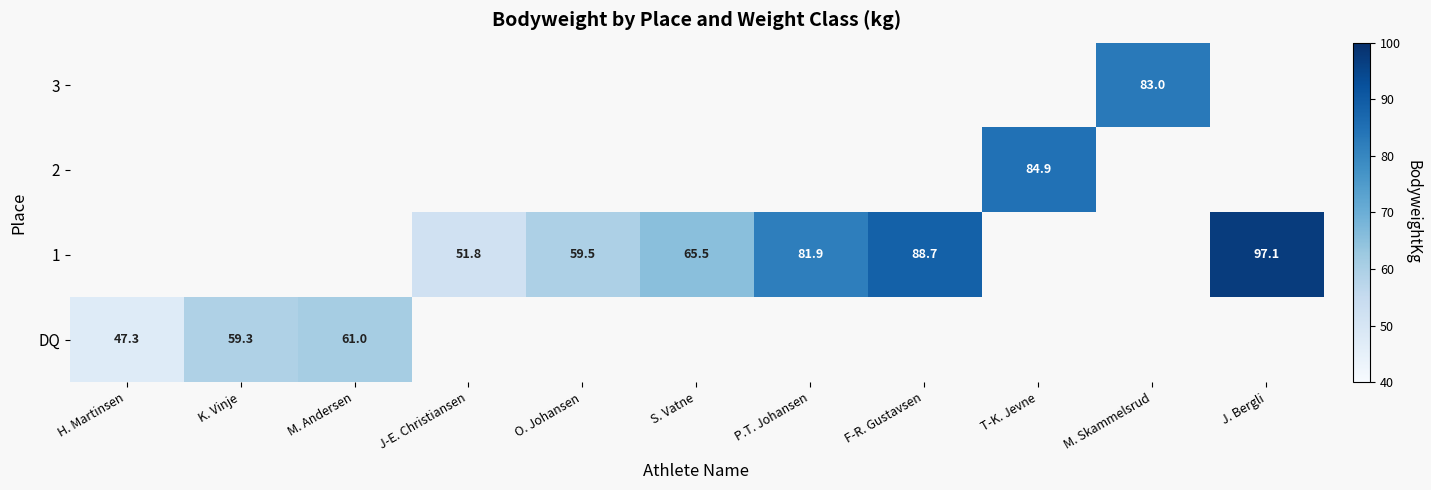

True or false: 3 has a value of 83.0 at M. Skammelsrud.

True